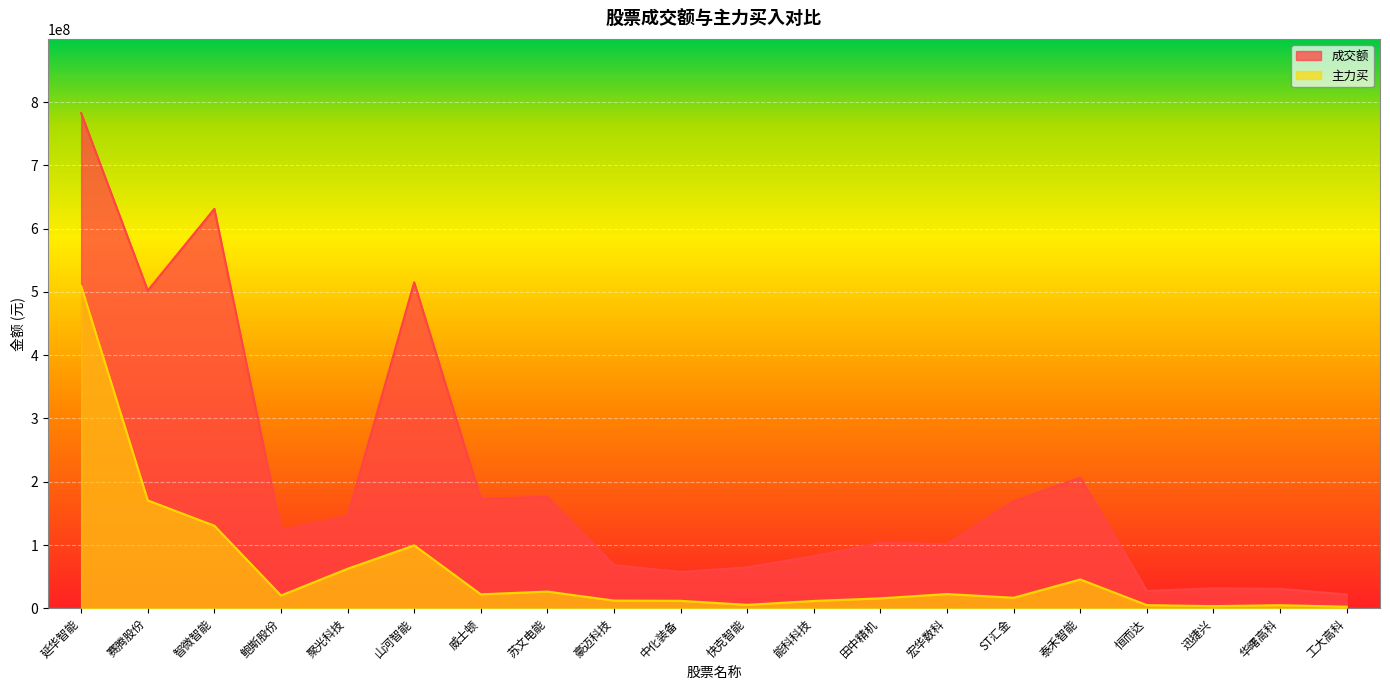

List the labels in order of 主力买 value, largest first.

延华智能, 赛腾股份, 智微智能, 山河智能, 聚光科技, 泰禾智能, 苏文电能, 宏华数科, 威士顿, 鲍斯股份, ST汇金, 田中精机, 豪迈科技, 中化装备, 能科科技, 快克智能, 恒而达, 华曙高科, 迅捷兴, 工大高科